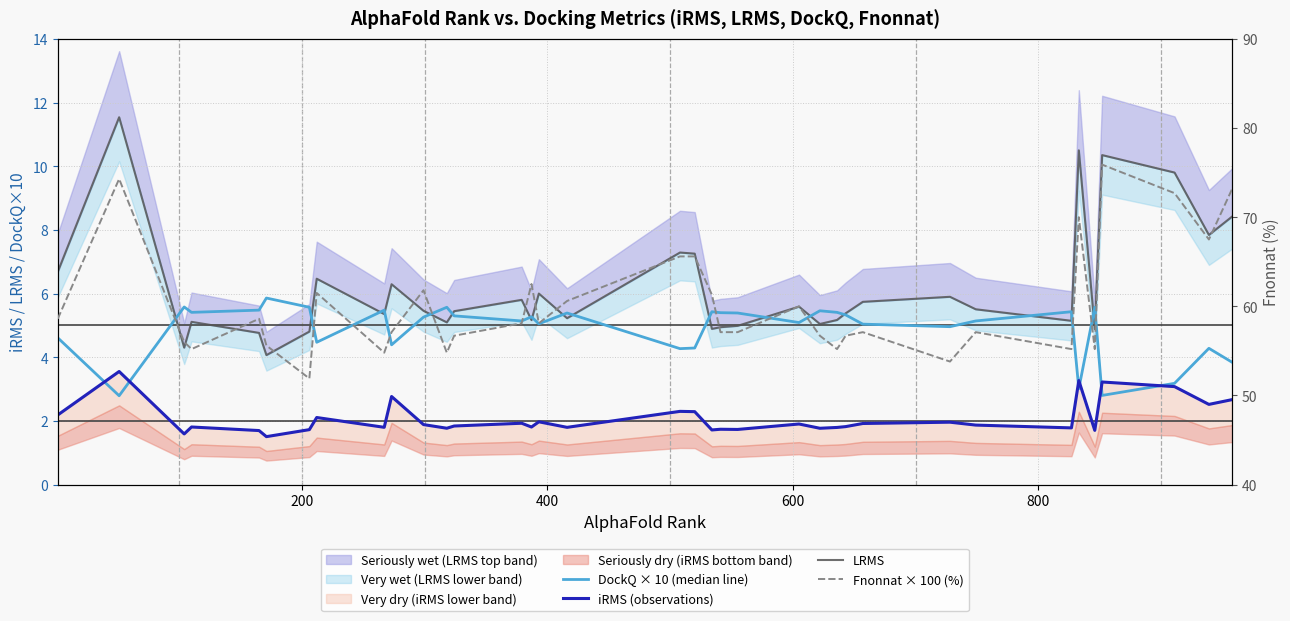

True or false: Fnonnat × 100 (%) and iRMS (observations) cross at least once.

False